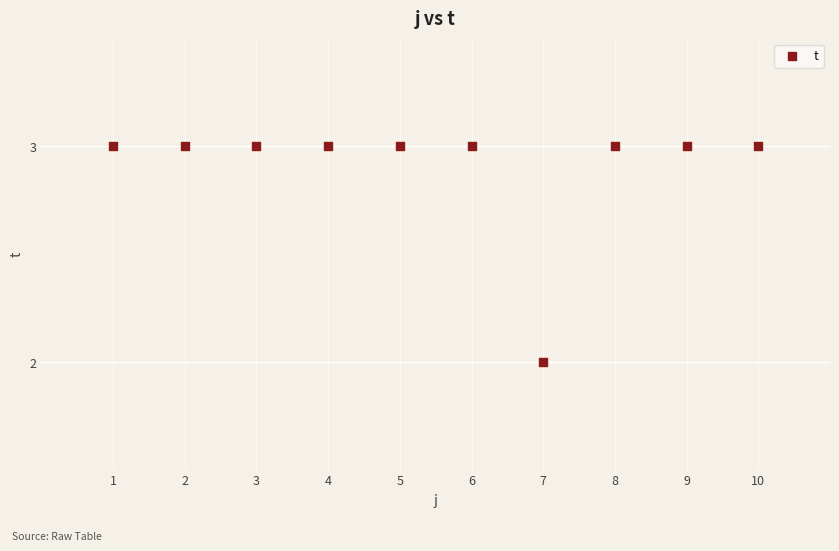

What is the range of X values (max minus min)?

9